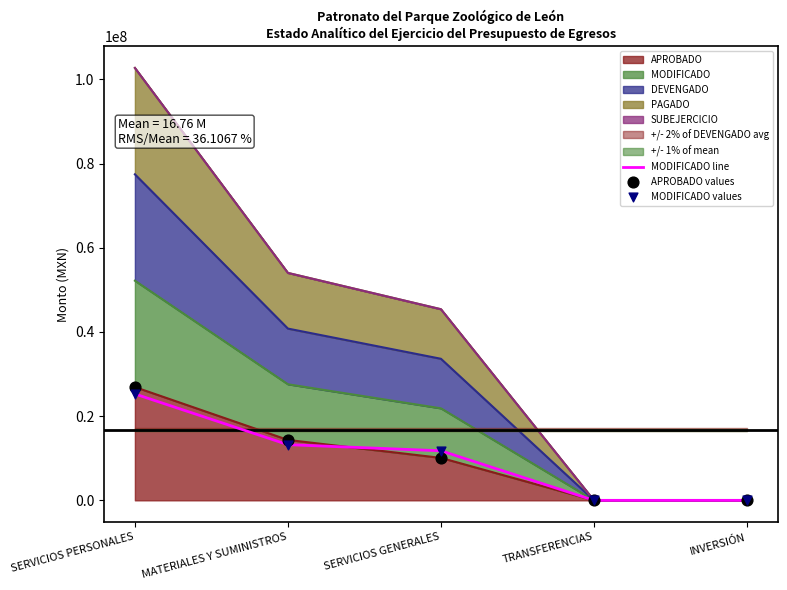

Which series has the largest total across all categories?

APROBADO values